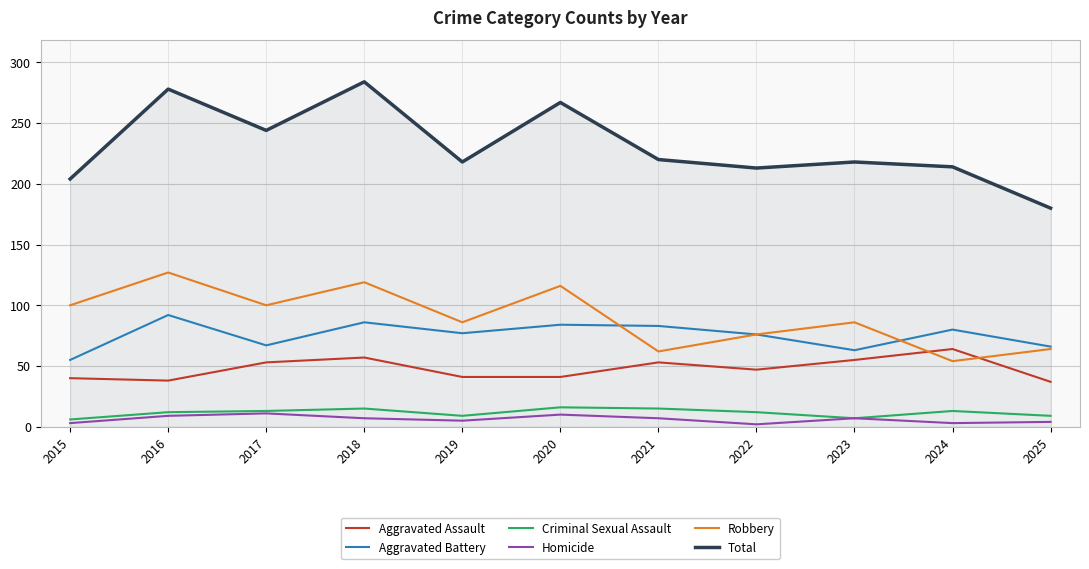

What is the sum of the Aggravated Assault values at 2016 and 2017?

91